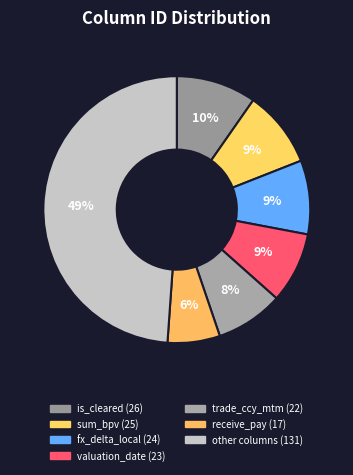

Which category has the biggest portion of the pie?

other columns (131)